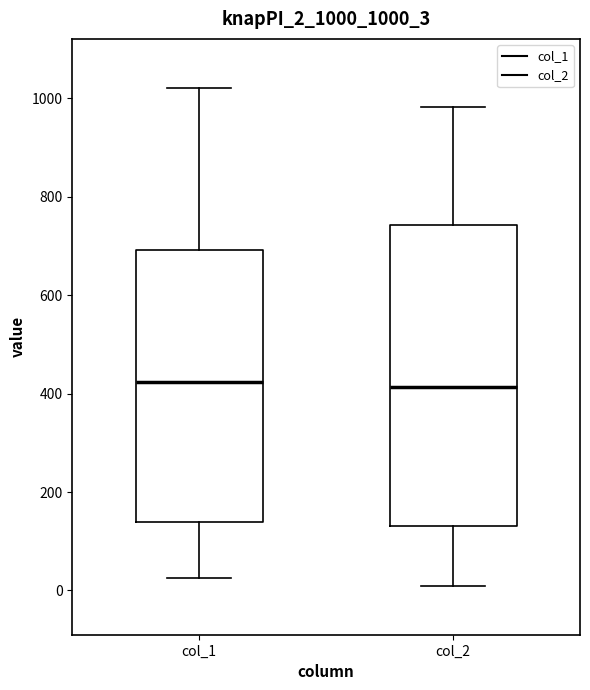

Where is the lower edge of the box for col_1 on the y-axis? The values are not printed on the chart, so give them approximately, as read against the axis.

140